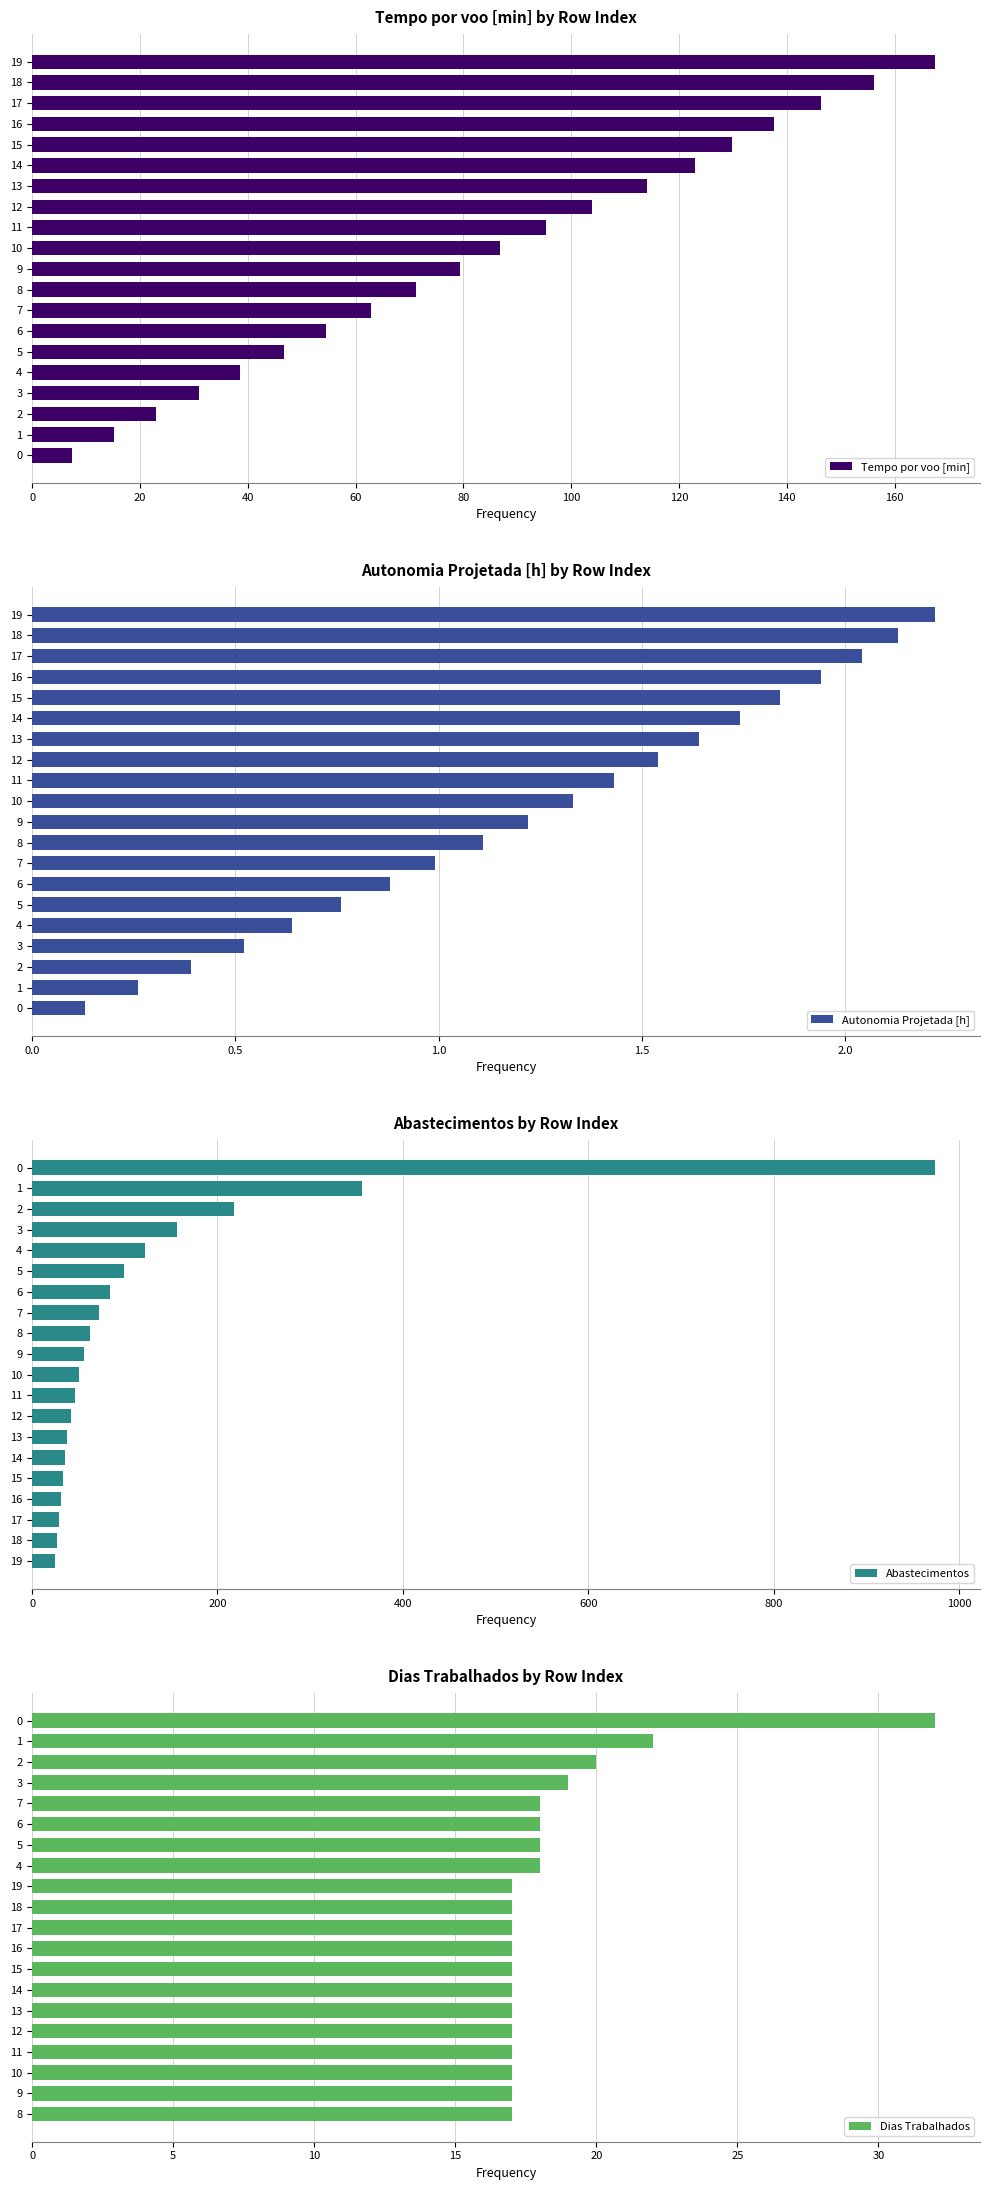

What is the minimum value for Tempo por voo [min]?

7.5